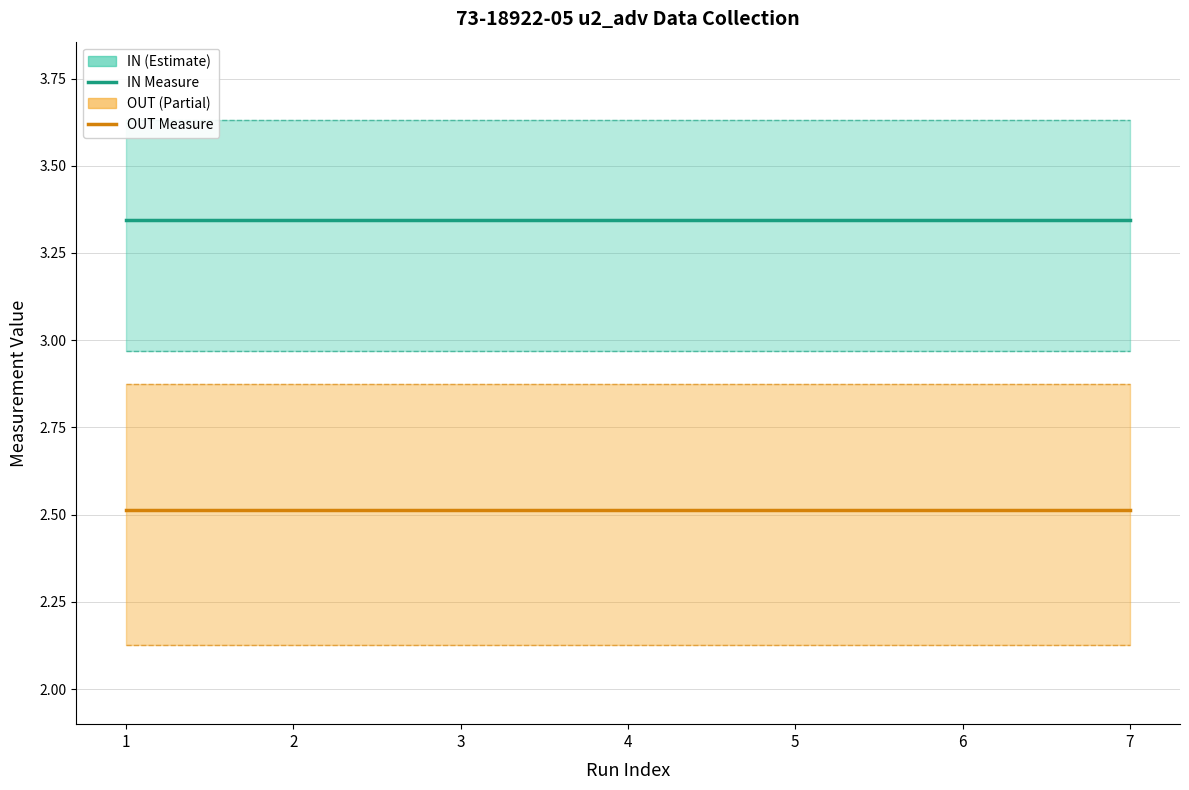

What is the highest value of the OUT Measure series?

2.5